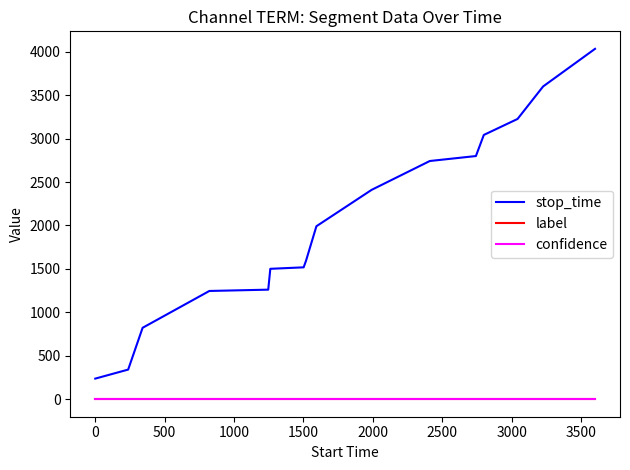

What is the difference between the maximum and second lowest values in the stop_time series?

3692.0